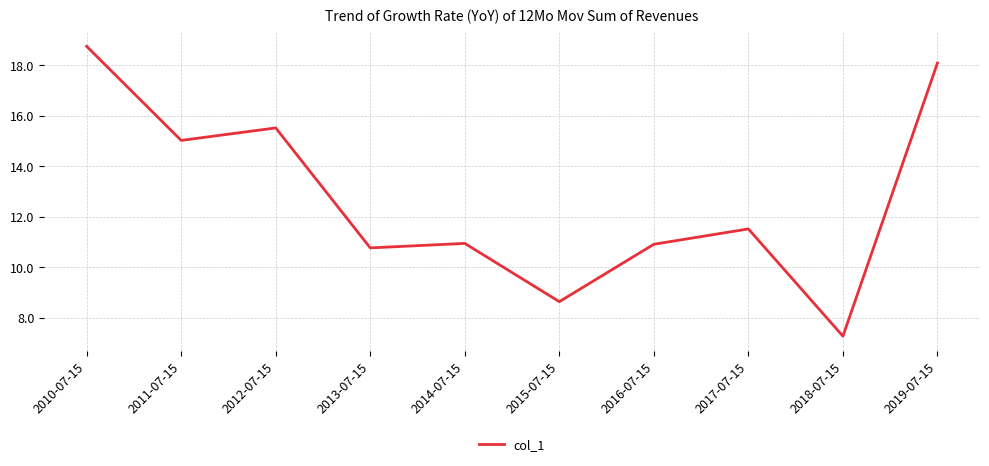

At which label is the value closest to 13?

2017-07-15